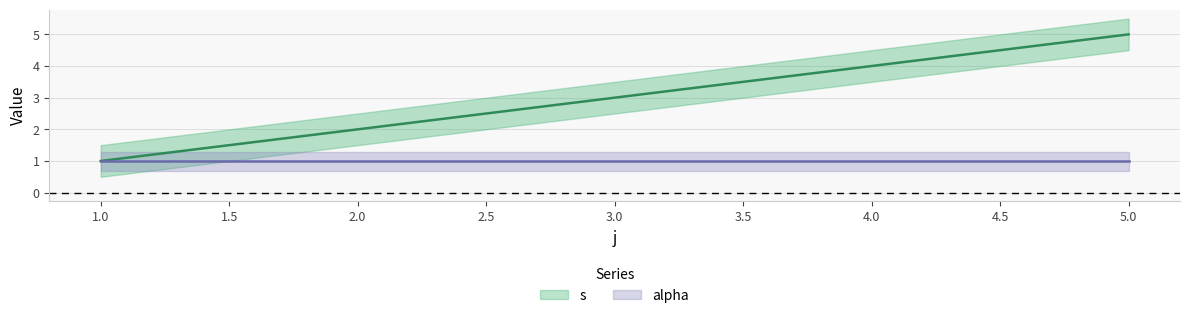

List the labels in order of value, smallest first.

1, 2, 3, 4, 5